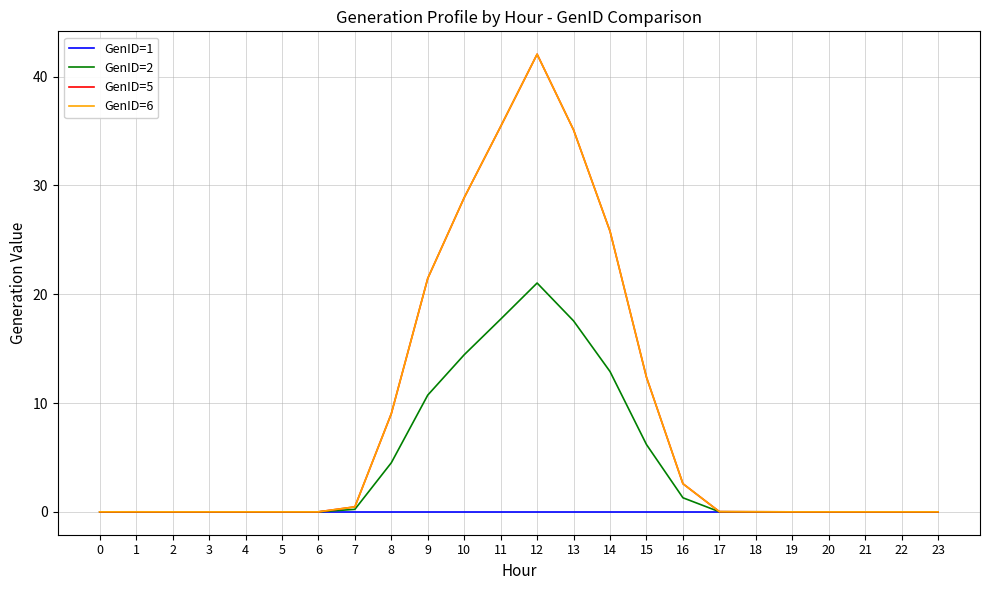

Which series changed the most between 3 and 23?

GenID=1